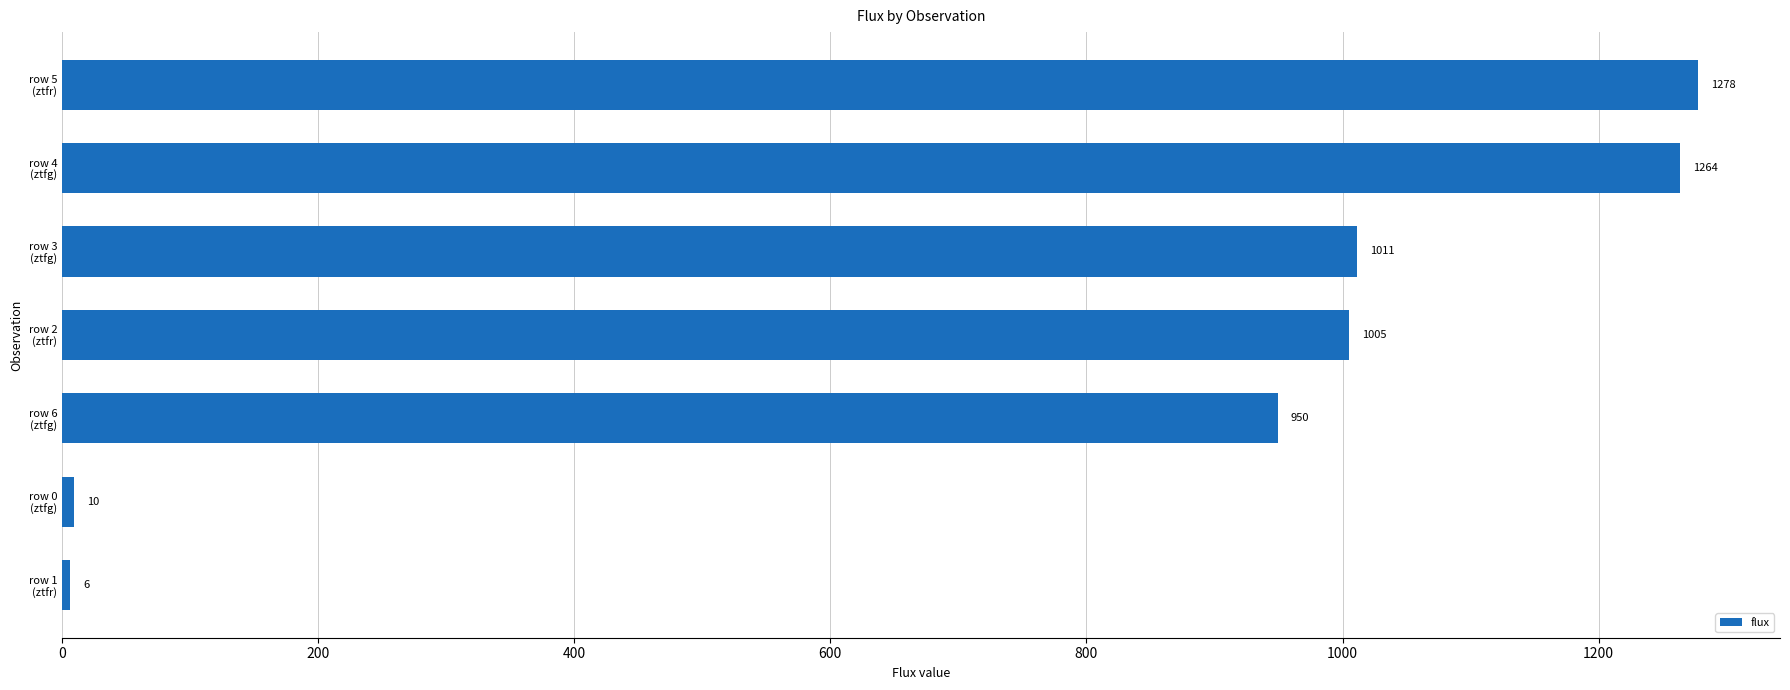

What is the average value?

789.1